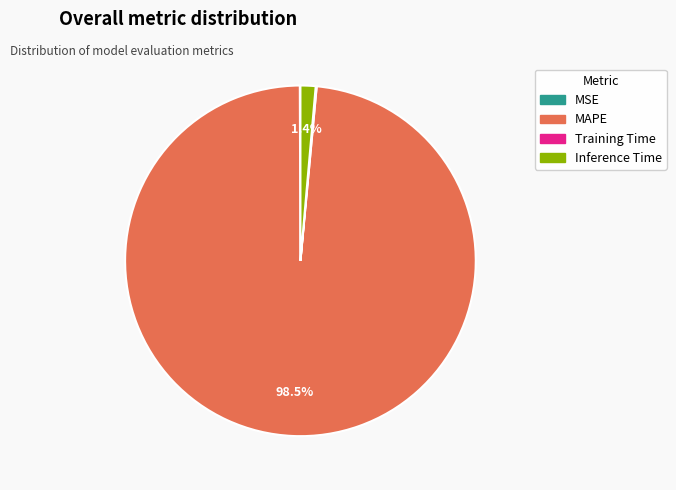

Does any single category account for the majority?

Yes